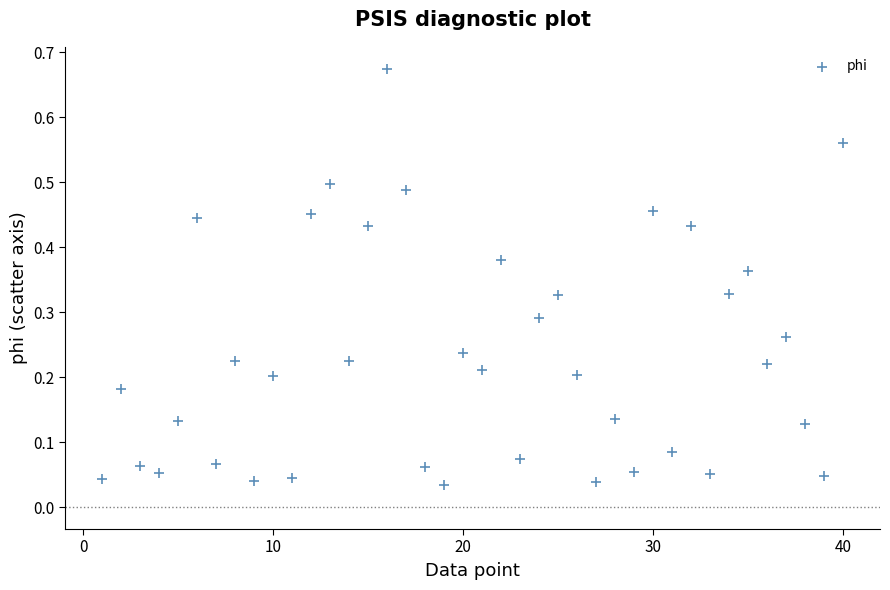

What is the range of X values (max minus min)?

39.0